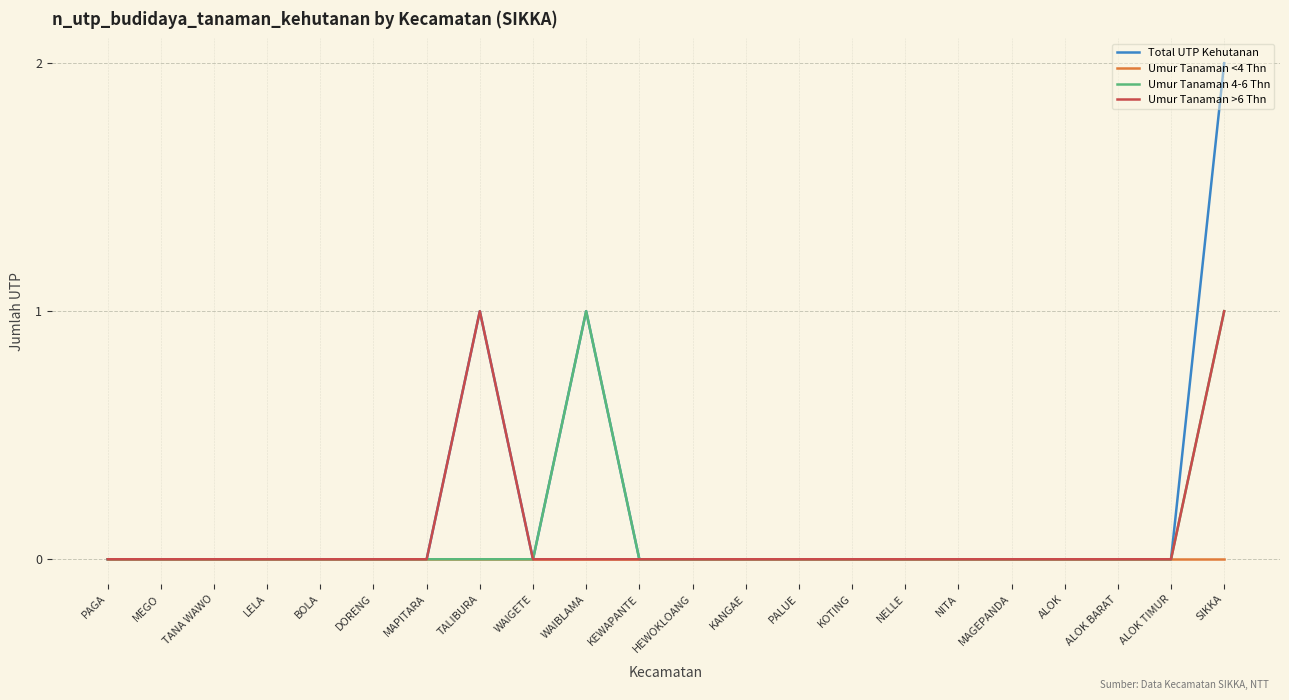

What value does the Umur Tanaman >6 Thn series have at SIKKA?

1